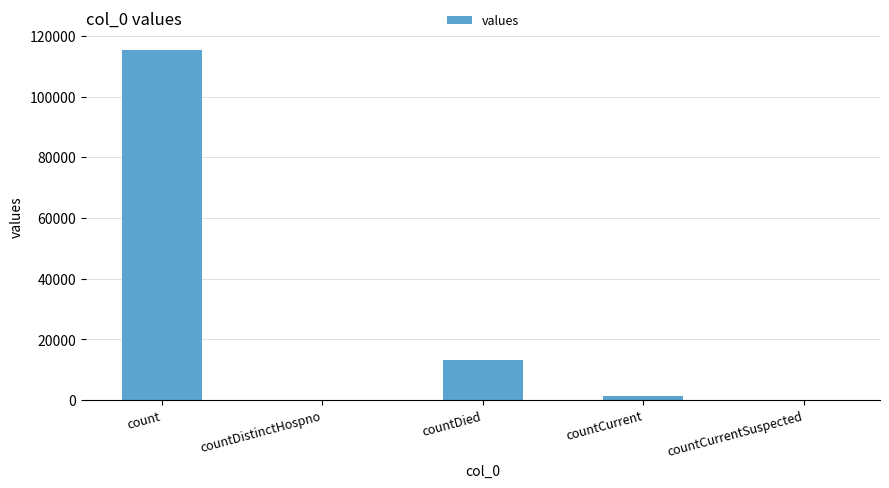

Is it true that the value at countDied is 13343?

True